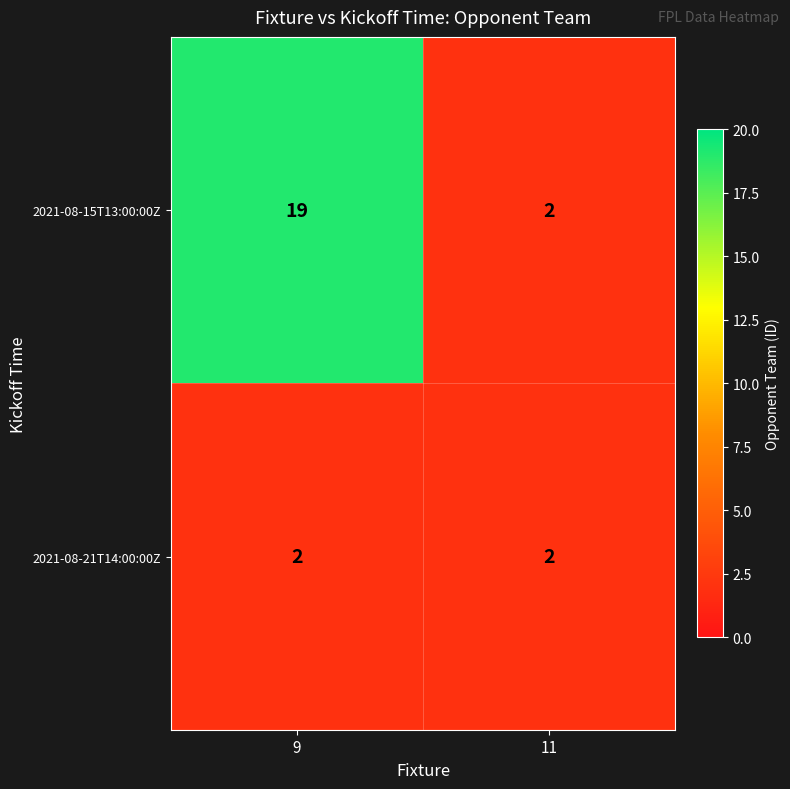

Which label corresponds to the largest value in the chart?

9